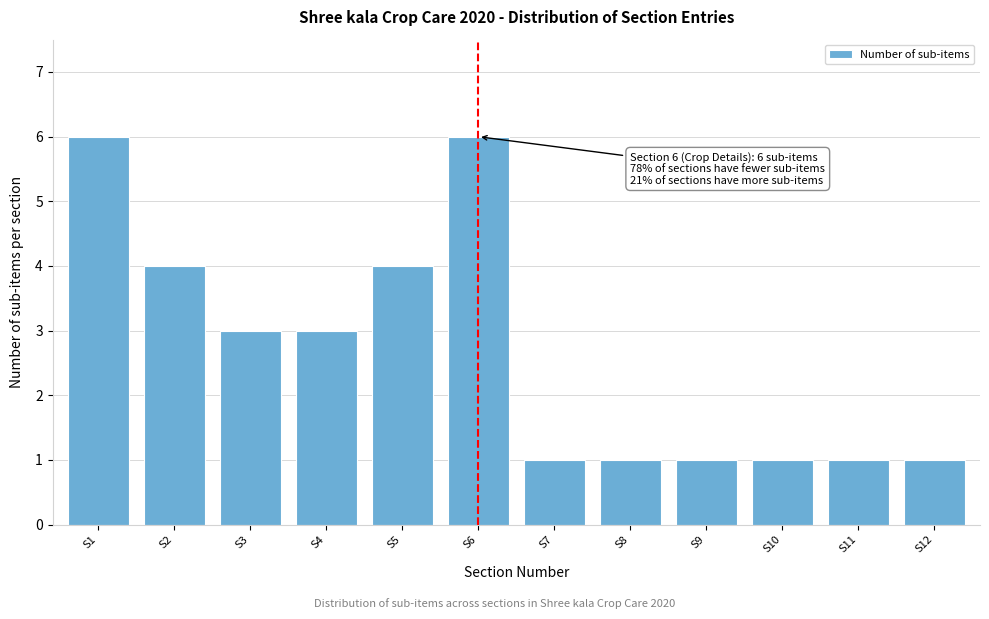

Reading right to left, transcribe all the data shown in this chart.

1	1	1	1	1	1	6	4	3	3	4	6